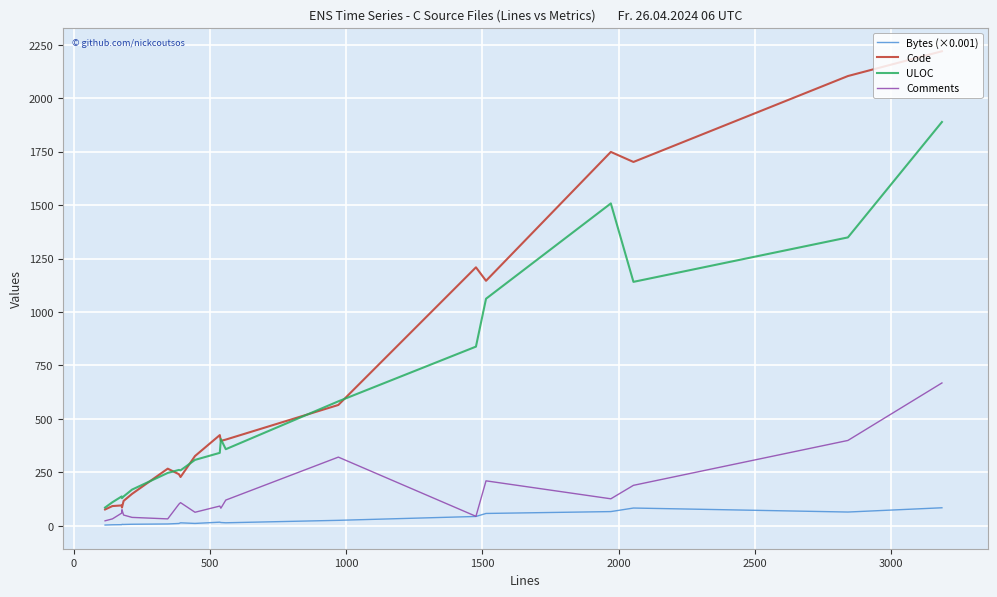

What is the difference between the maximum and second lowest values in the Bytes (×0.001) series?

79.6